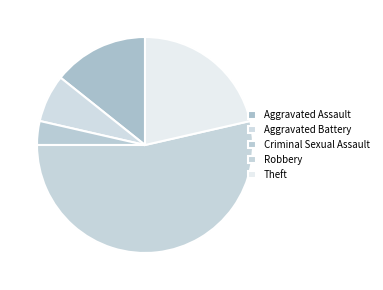

What is the change in value from Aggravated Battery to Robbery?

+13